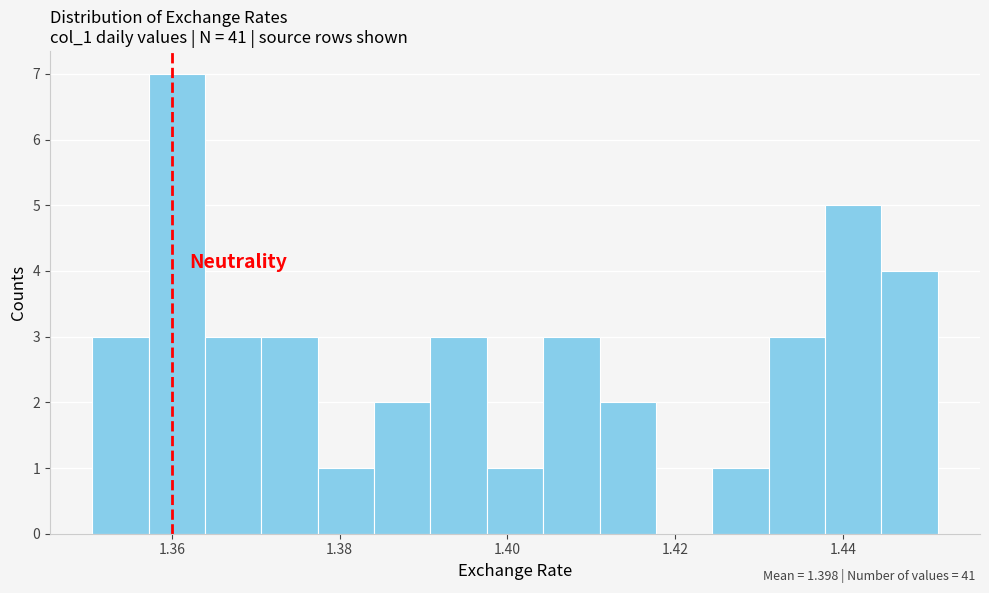

Around what value on the x-axis is the tallest bar? Give the approximate position of its centre, as read against the axis.

1.360